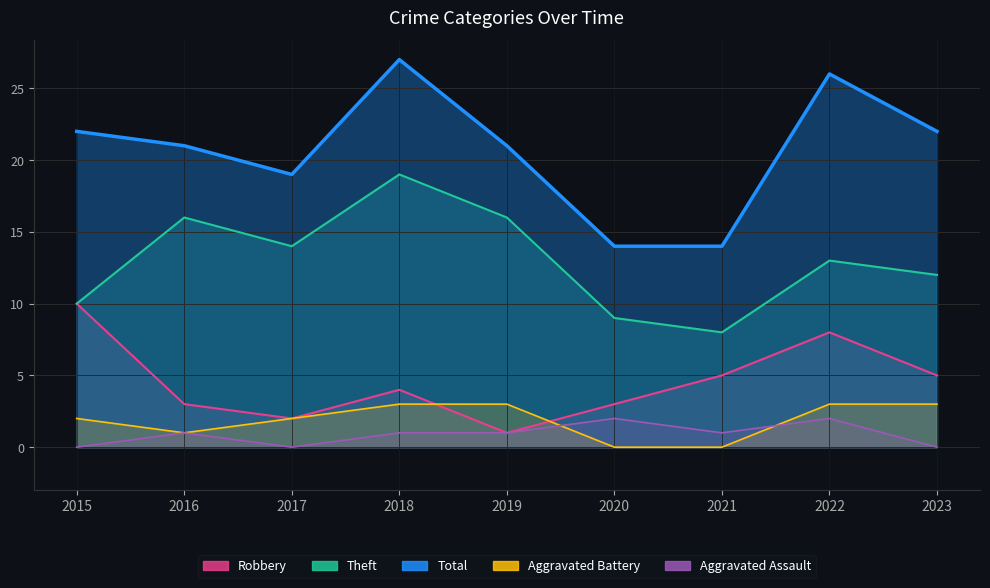

At how many categories does at least one series exceed 17?

7